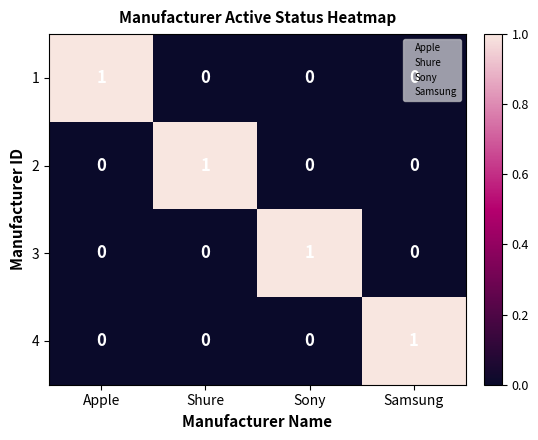

Count the 4 values in the range 0 to 1.

4